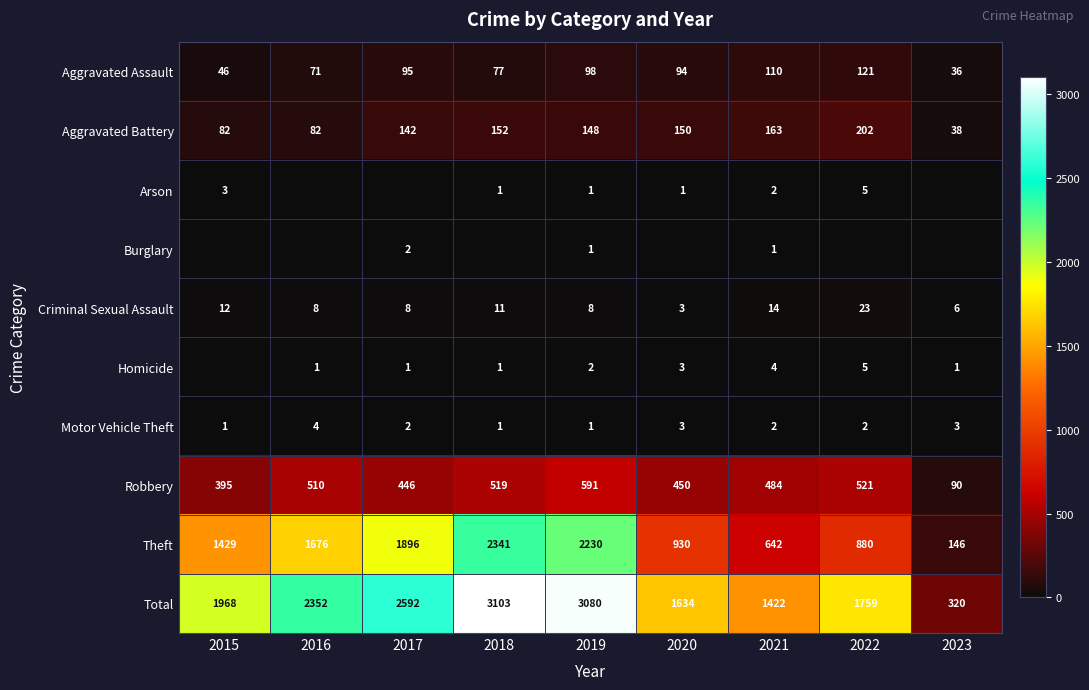

At which category does the chart reach its minimum across all series?

2016